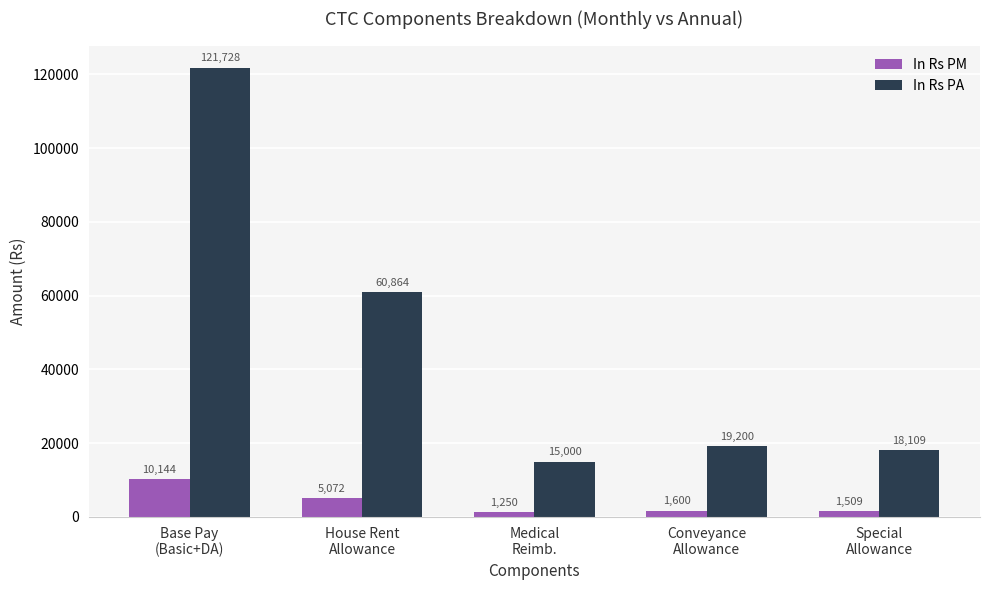

What position from the right is Medical
Reimb.?

3